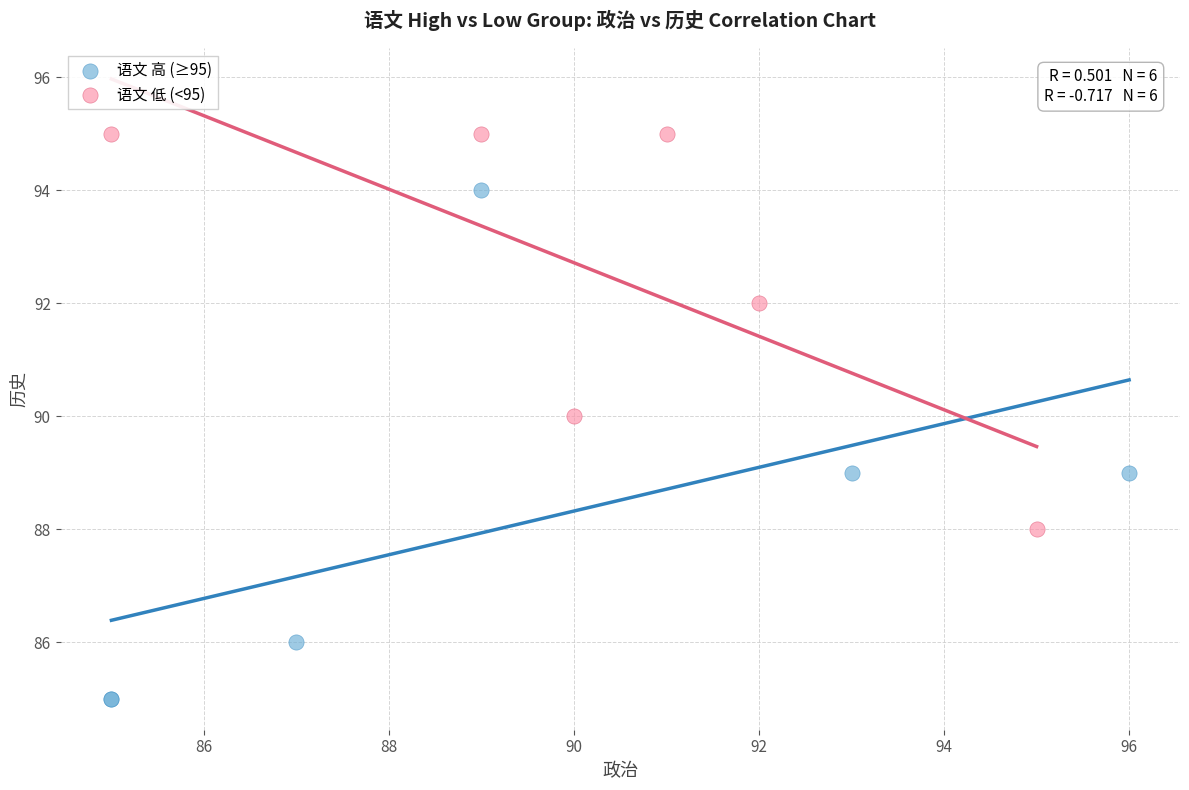

Which series contains the lowest Y value?

语文 高 (≥95)